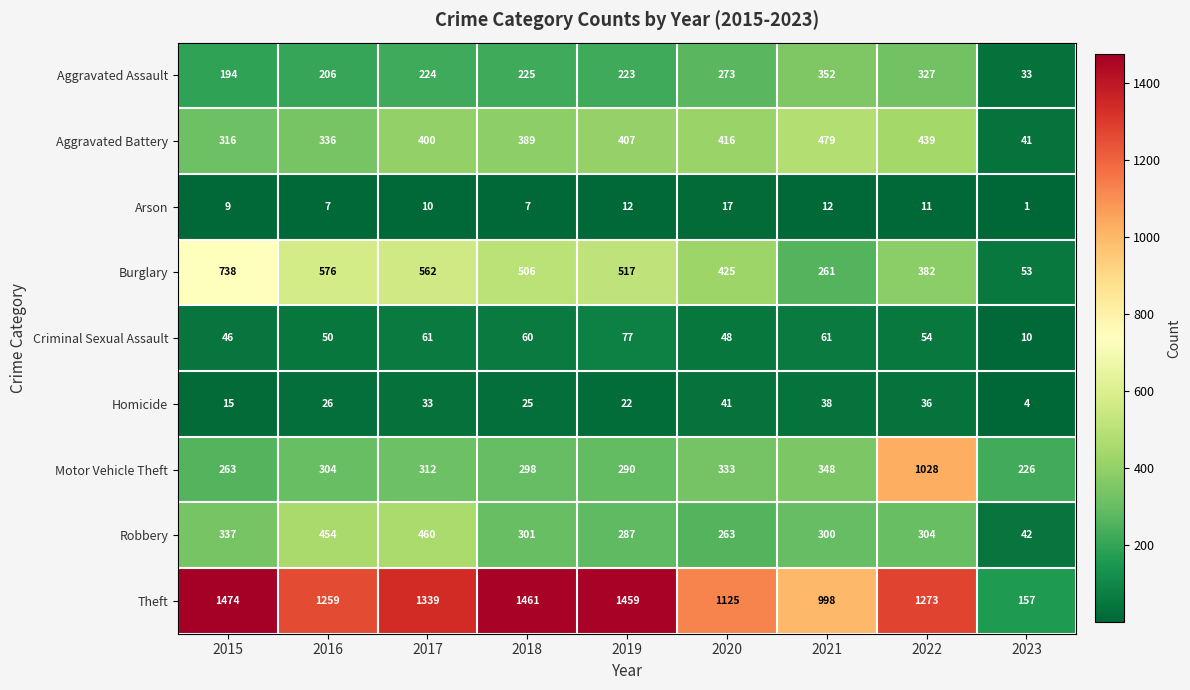

What is the sum of all Burglary values?

4020